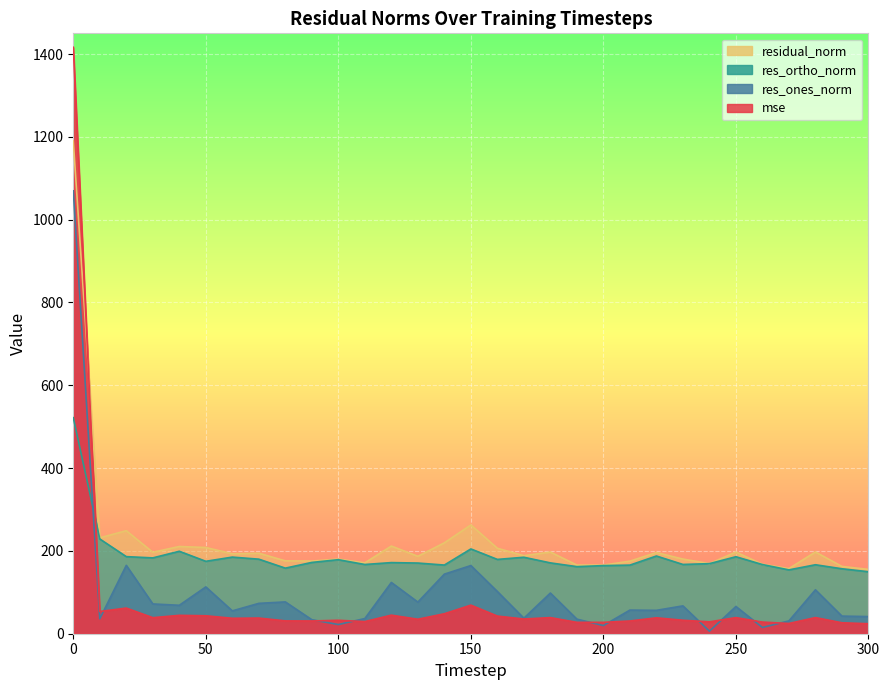

What is the maximum value shown in the chart?

1416.4